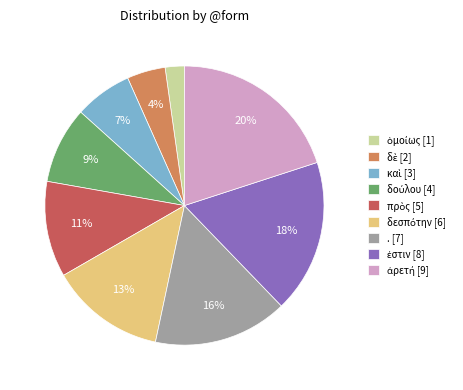

Is there any slice that represents more than half of the pie?

No